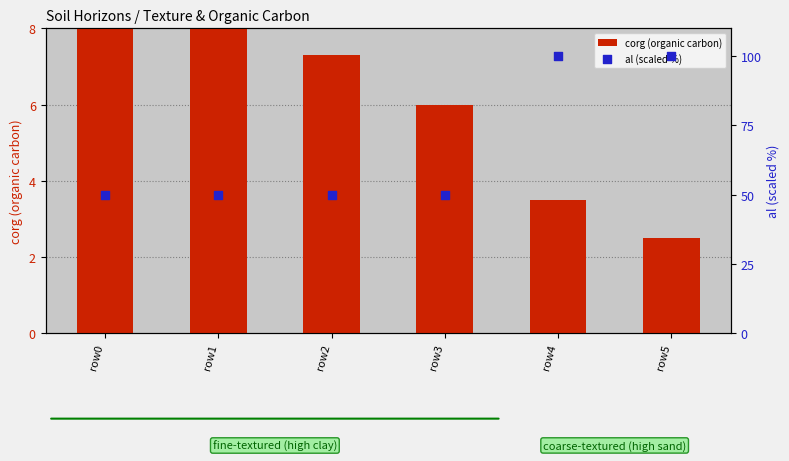

At which category is the sum across all series the highest?

row4